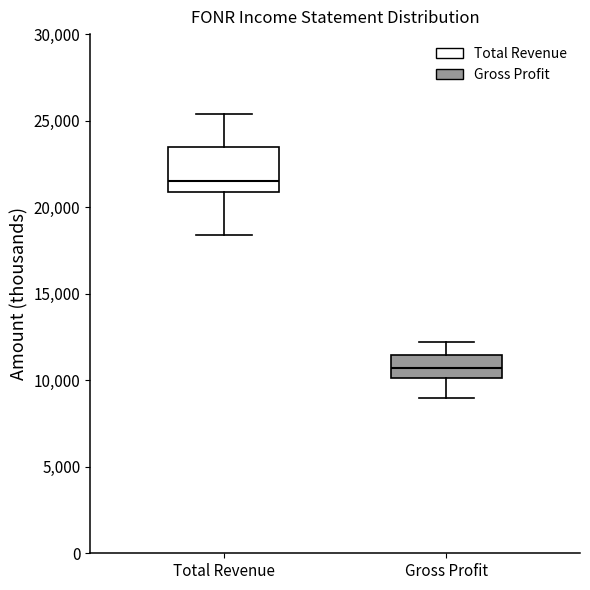

Reading left to right, read every box against the y-axis: the position of its median line, the range the box covers, and the ends of its whiskers. The values are not printed on the chart, so give them approximately, as read against the axis.

Total Revenue: median 21500, box 21000 to 23500, whiskers 18500 to 25500
Gross Profit: median 10500, box 10000 to 11500, whiskers 9000 to 12000